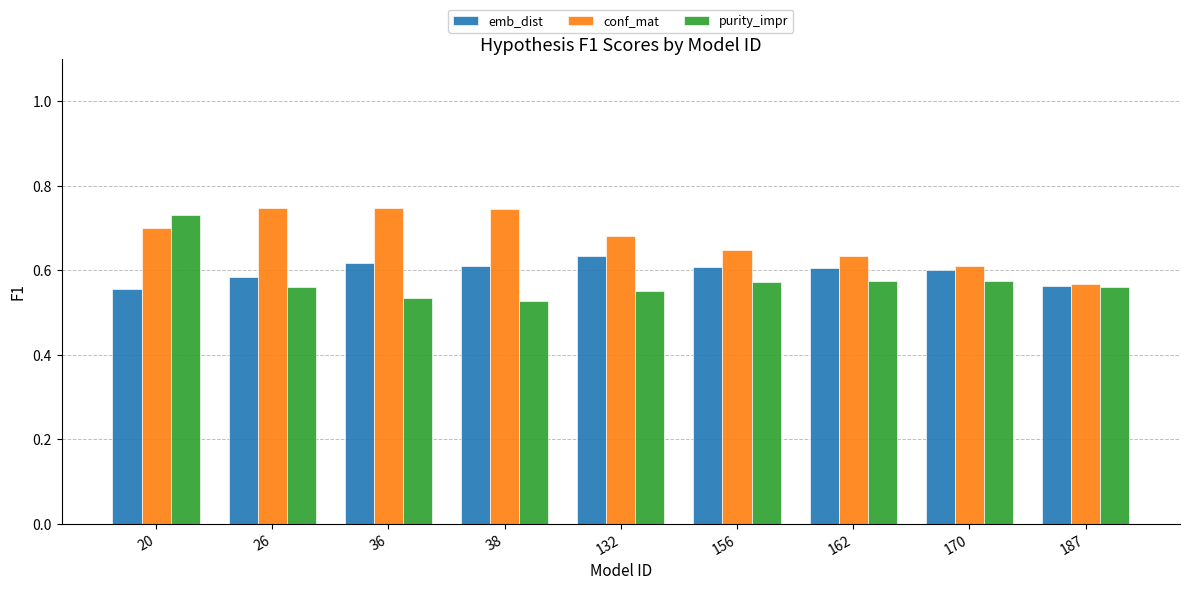

At how many categories does at least one series exceed 0?

9